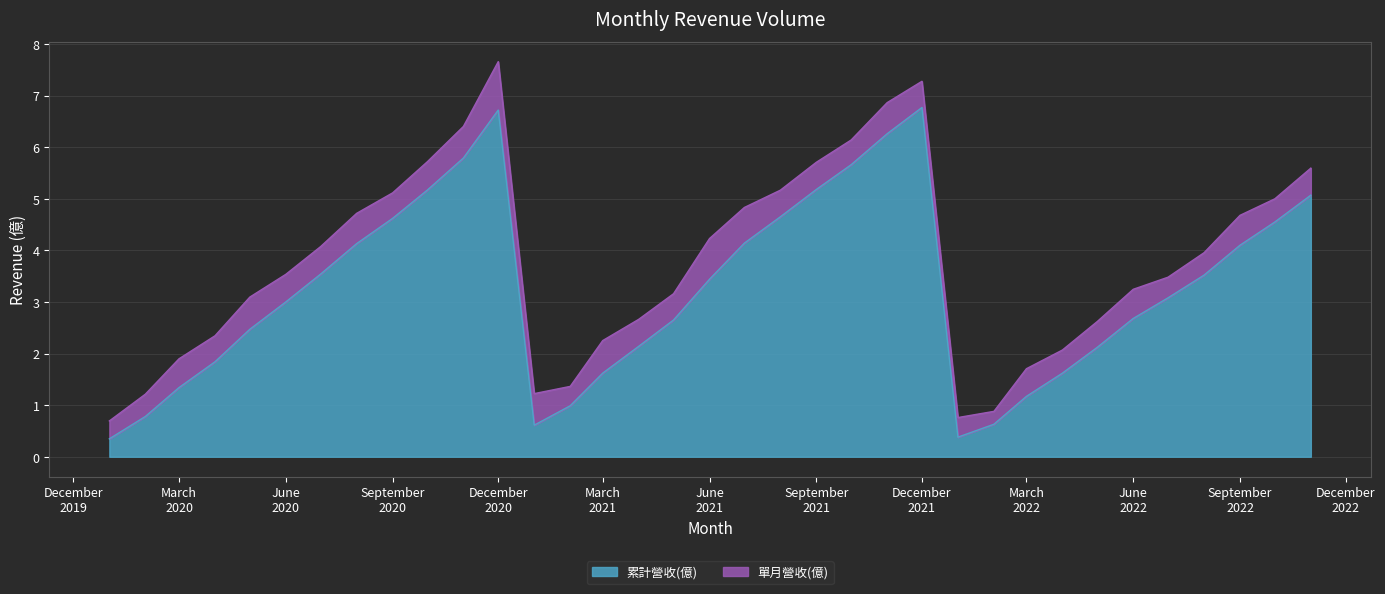

Does the chart display data point markers on the line(s)?

No